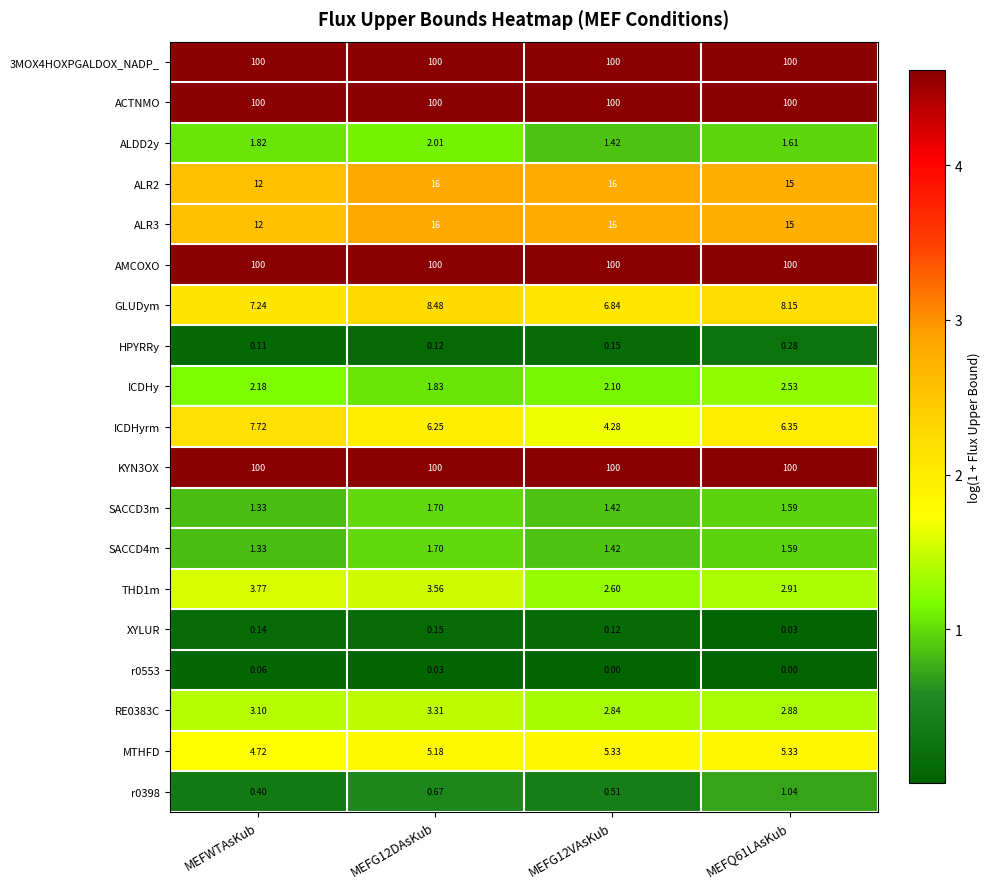

How many categories are shown in the chart?

4